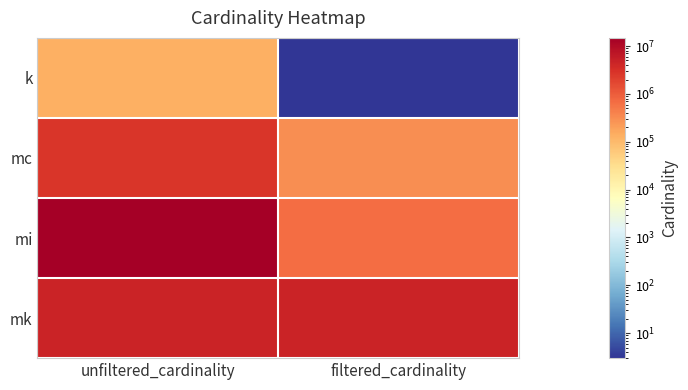

At how many categories does at least one series exceed 13095289?

1